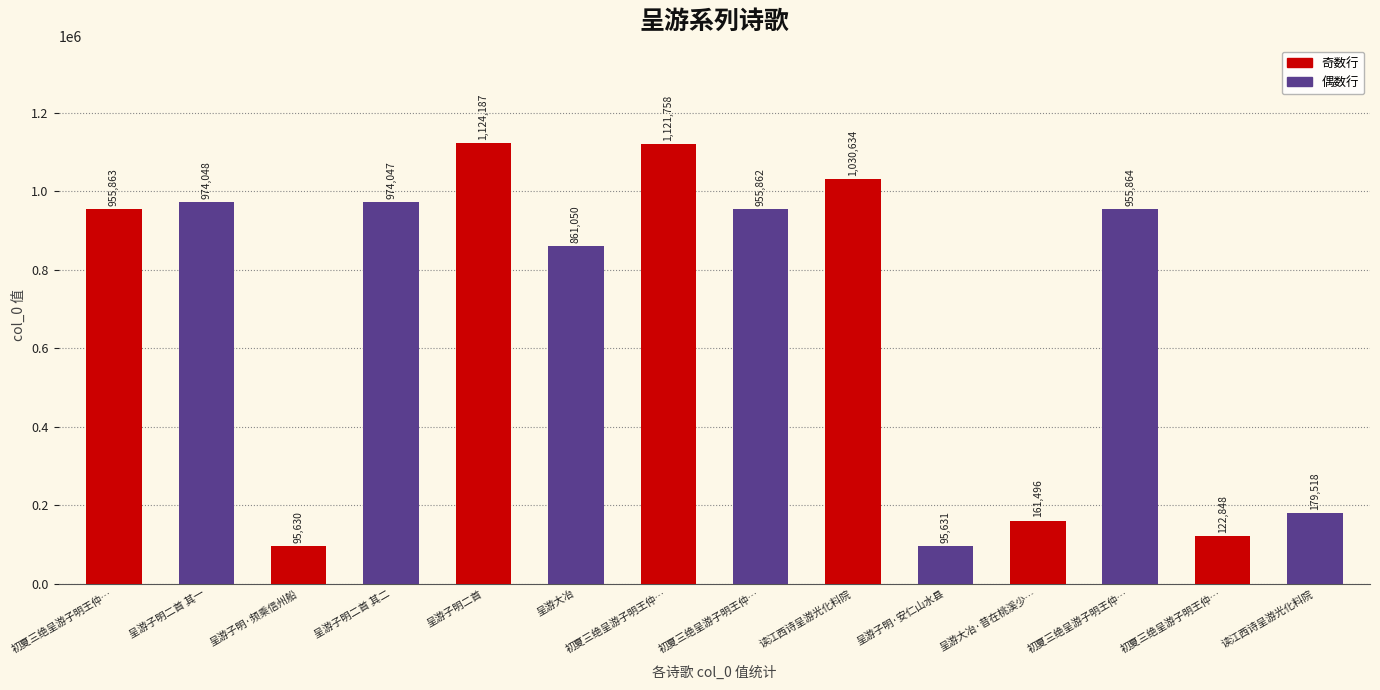

What is the difference between the second highest and second lowest values?

1026127